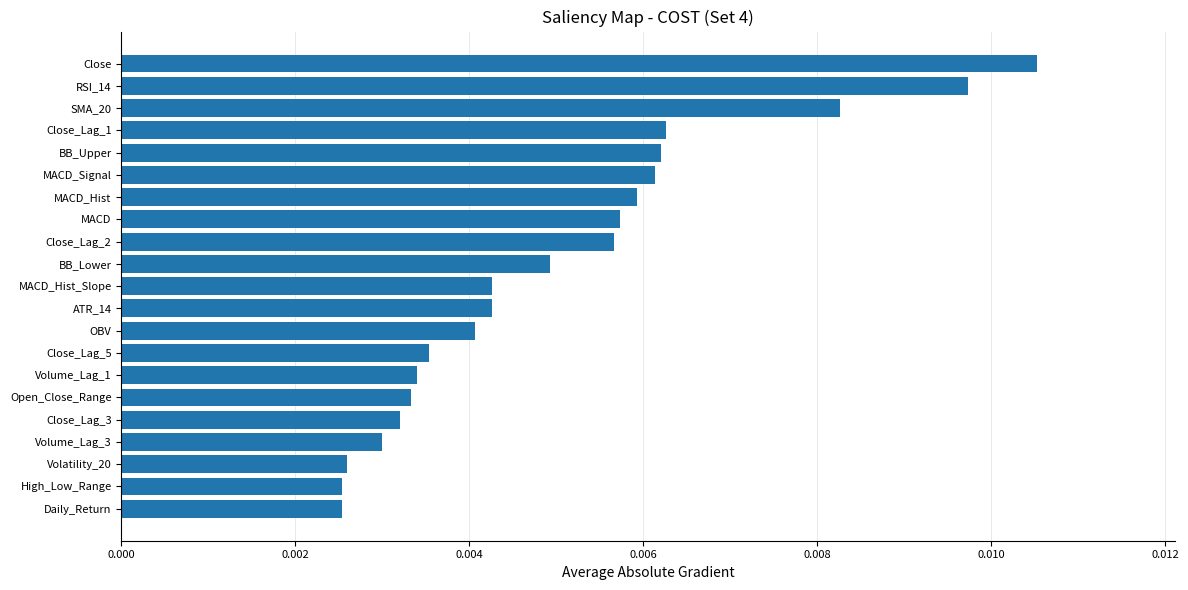

Count the number of categories in the chart.

21